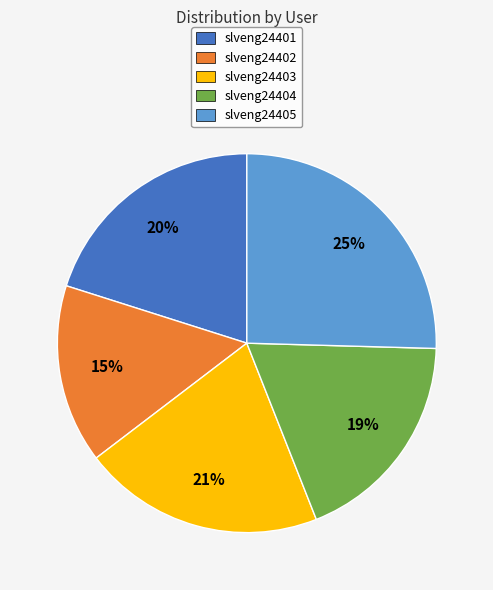

Rank the categories by value from lowest to highest.

slveng24402, slveng24404, slveng24401, slveng24403, slveng24405